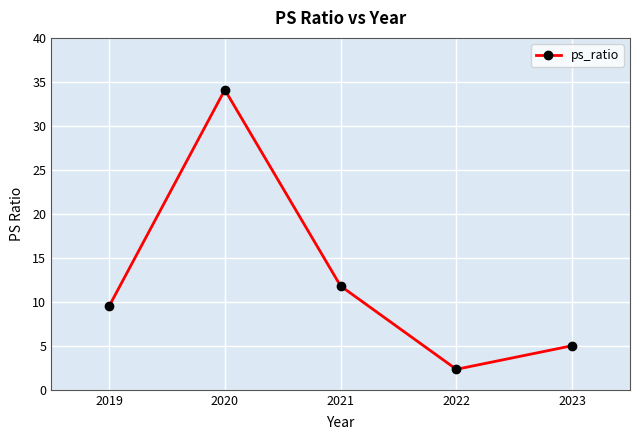

Is it true that the value at 2022 is 2.3?

True